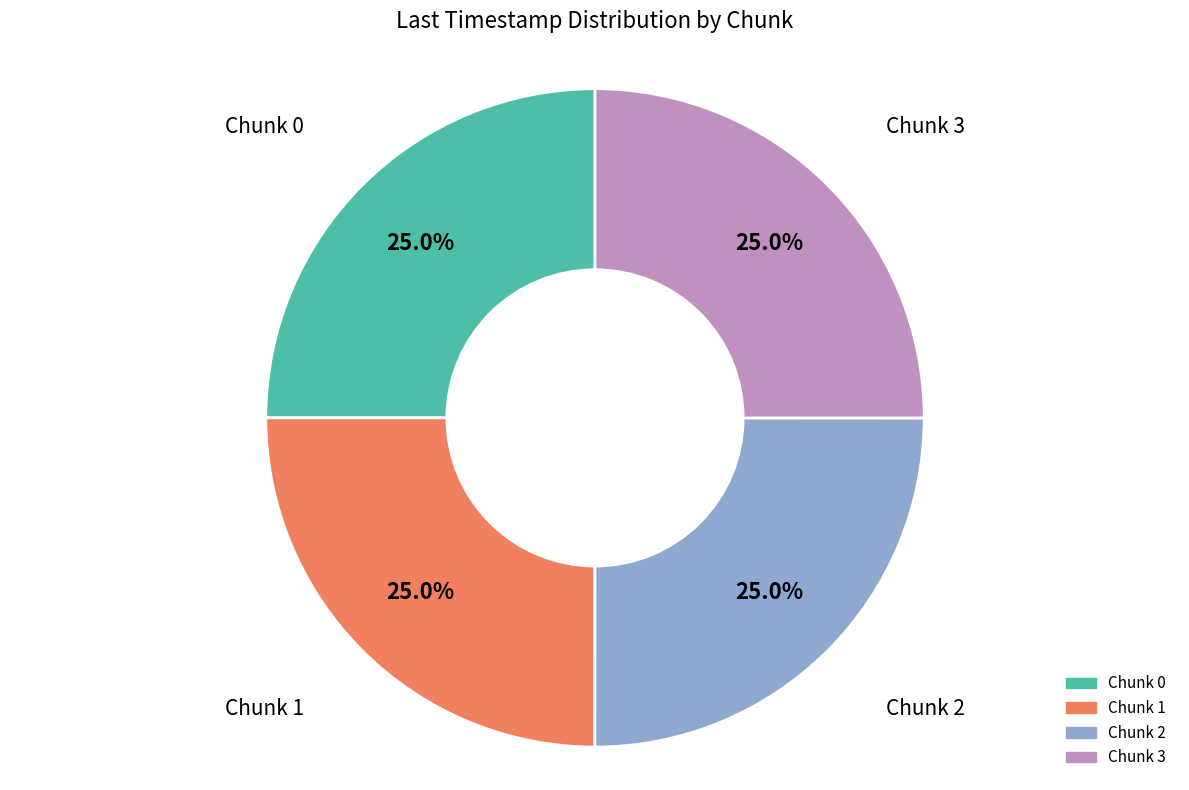

How much of the chart is everything except Chunk 0?

75.0%